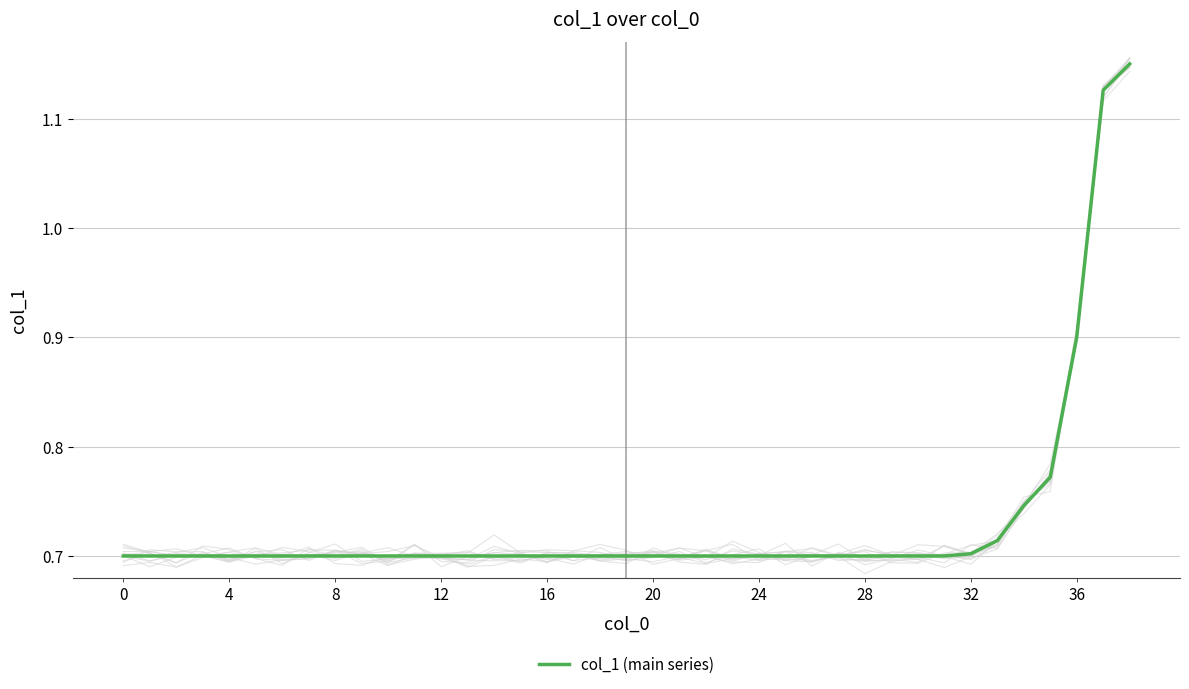

True or false: col_1 (main series) has a value of 0.7 at 12.

True